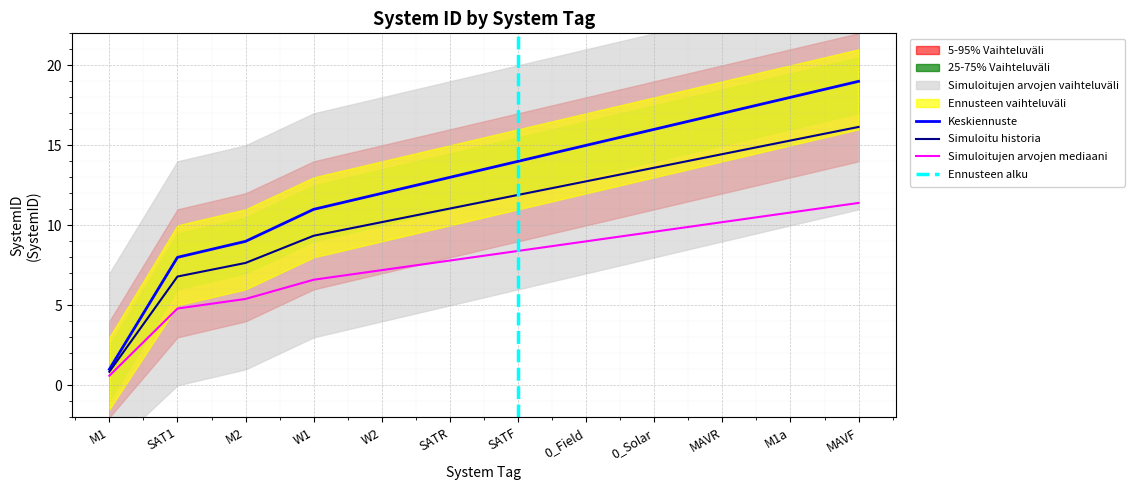

True or false: the data shows 9 at M2.

True